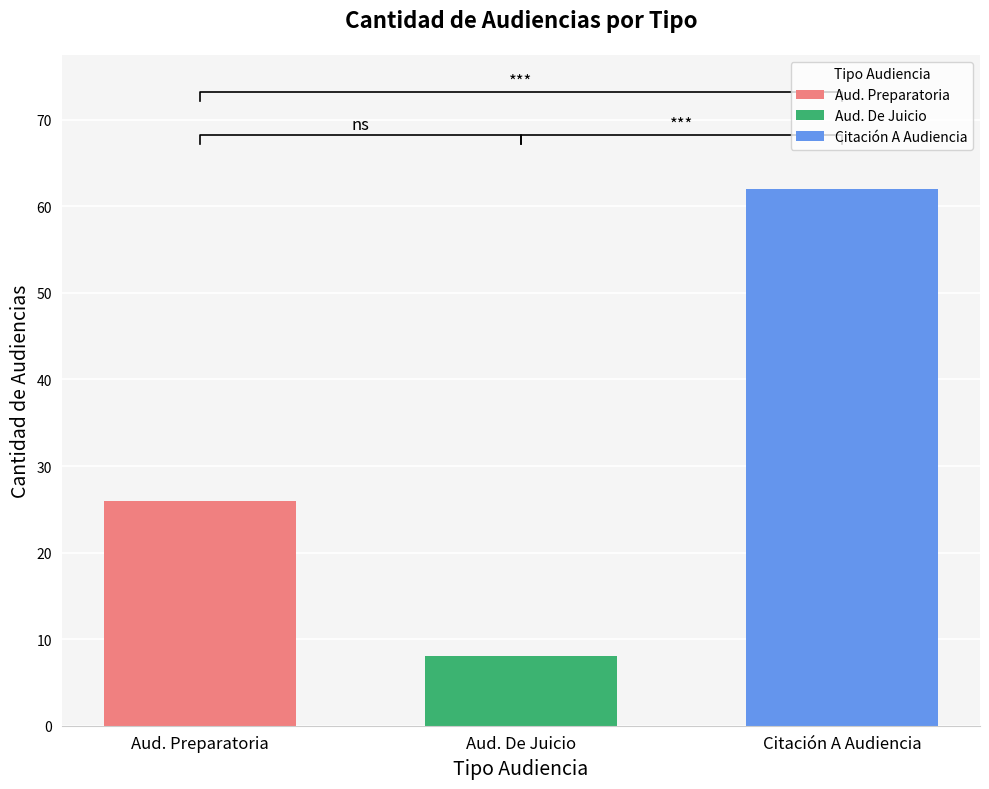

The chart shows a value of 62 at Citación A Audiencia. True or false?

True